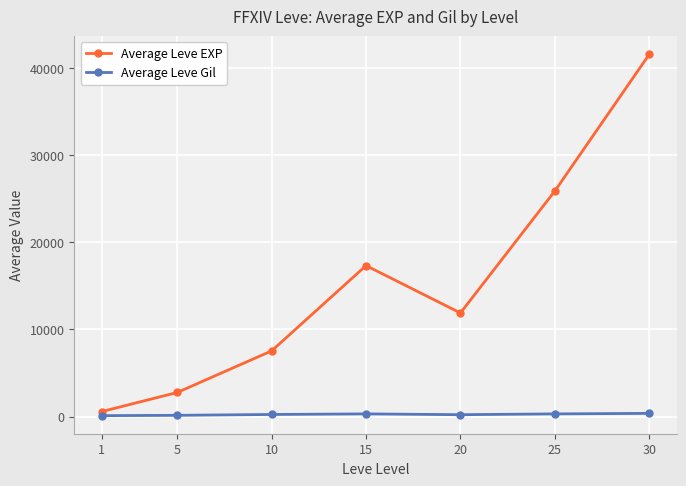

At which category is the sum across all series the highest?

30